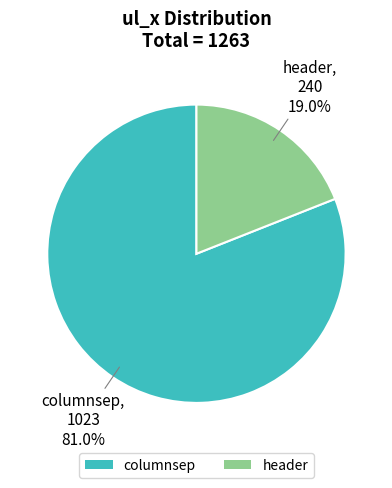

Which has a higher value, columnsep or header?

columnsep